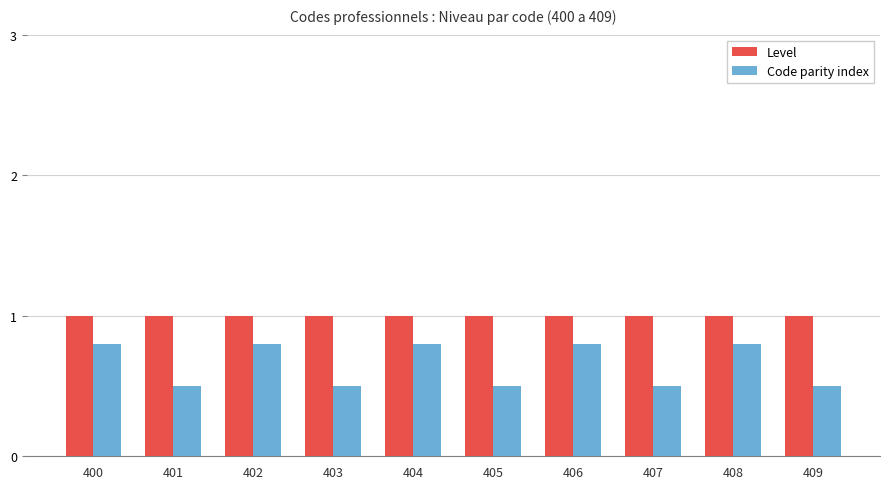

How many bars are there in total?

20